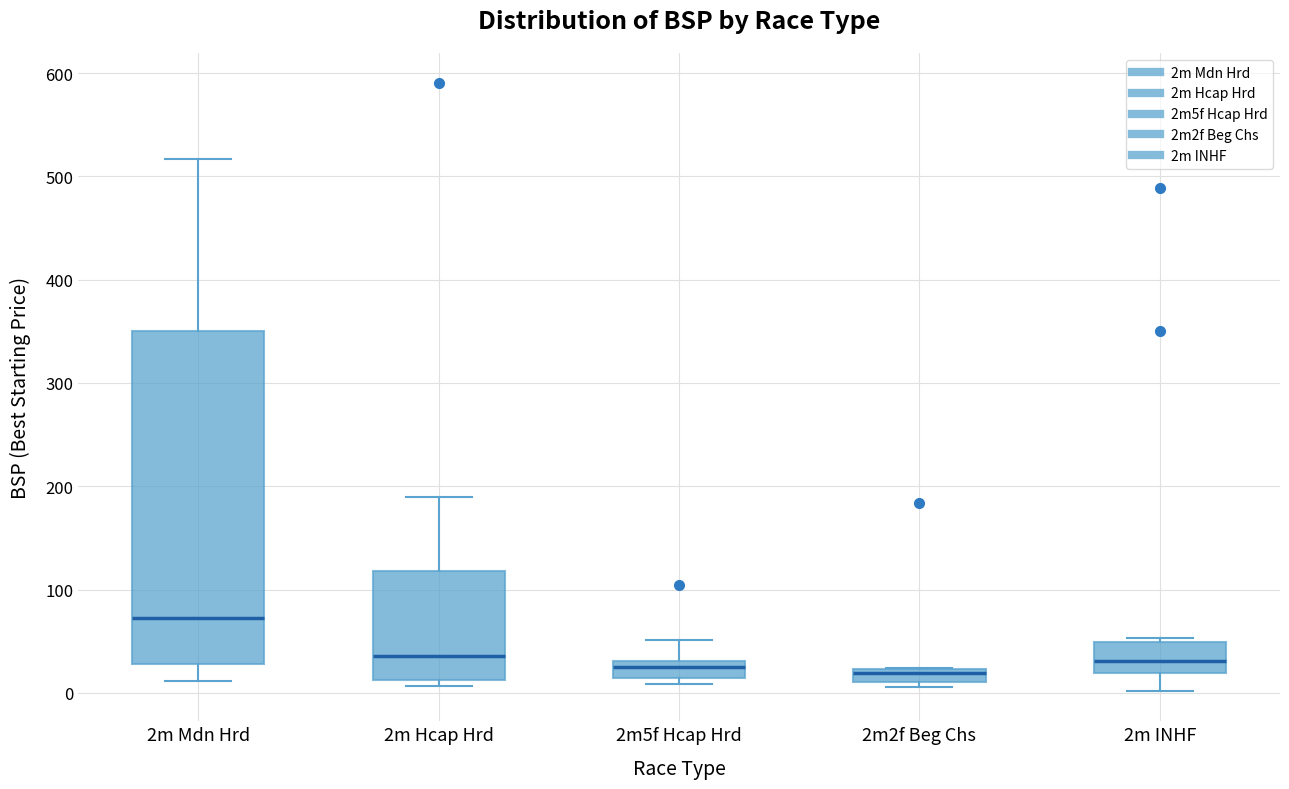

Where does the lower whisker of the box for 2m INHF end on the y-axis? The values are not printed on the chart, so give them approximately, as read against the axis.

0